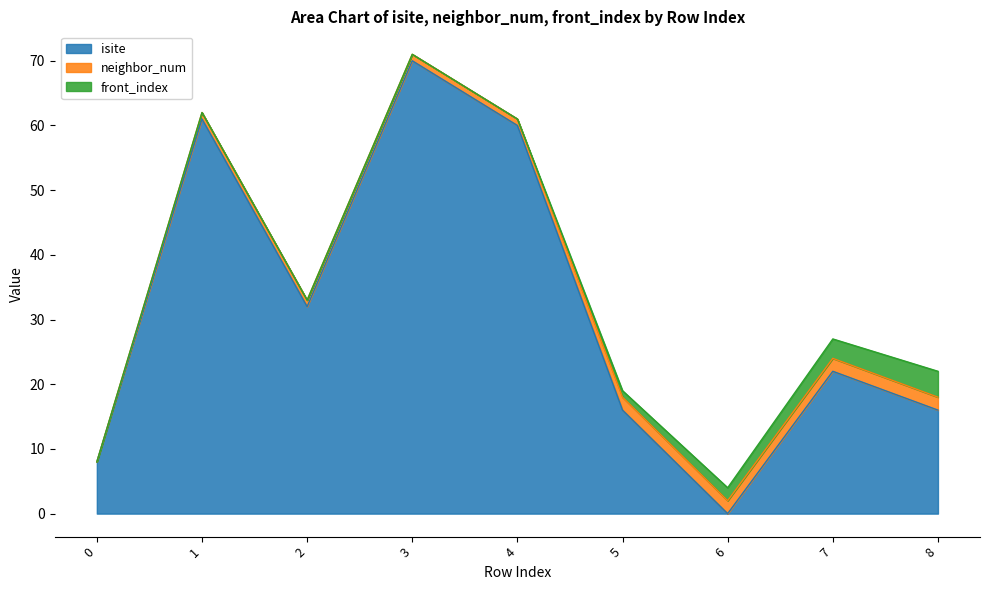

What is the sum of all front_index values?

10